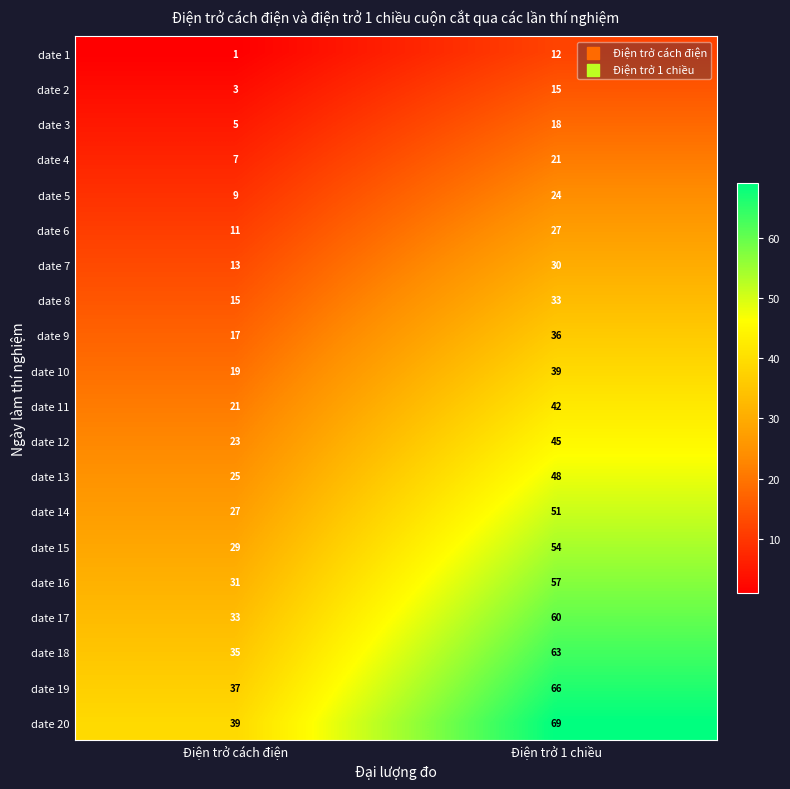

Which category has the lowest value in the date 3 series?

Điện trở cách điện